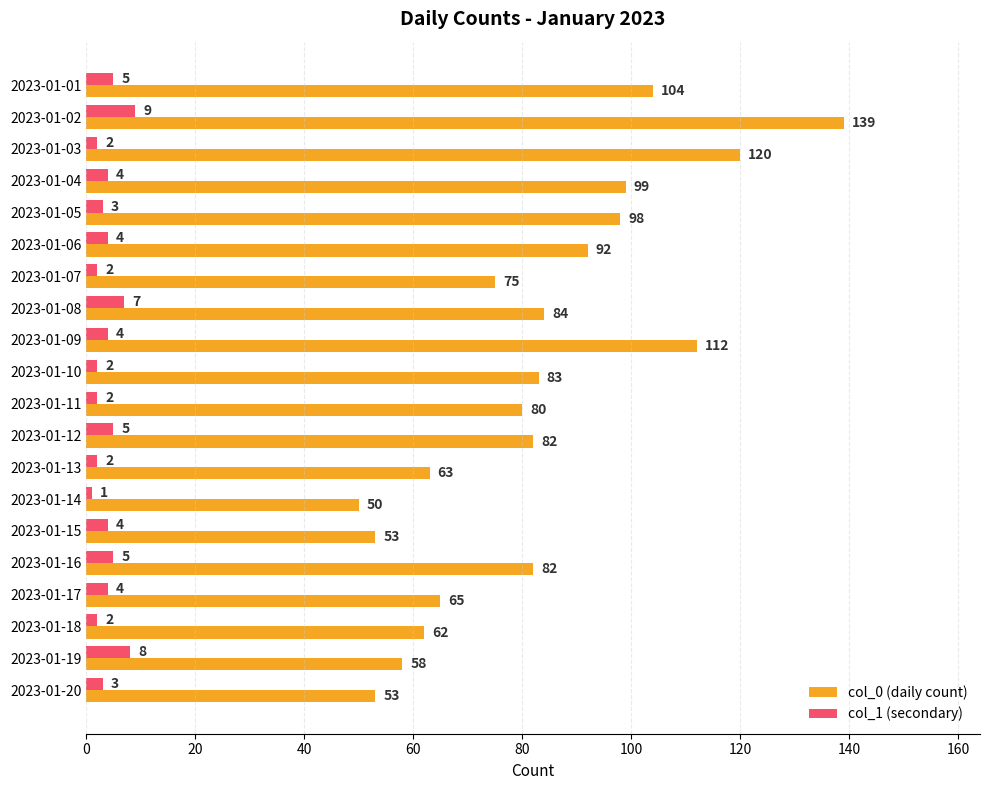

What is the average value of the col_1 (secondary) series?

4